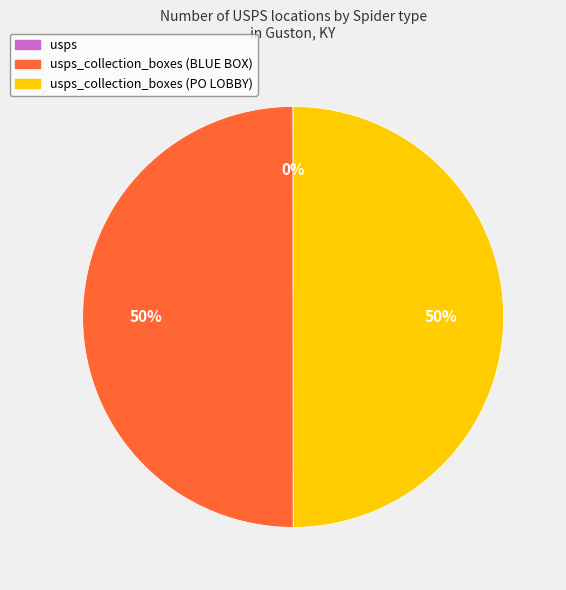

To the nearest percent, what is the difference between the largest and smallest slice percentages?

50%